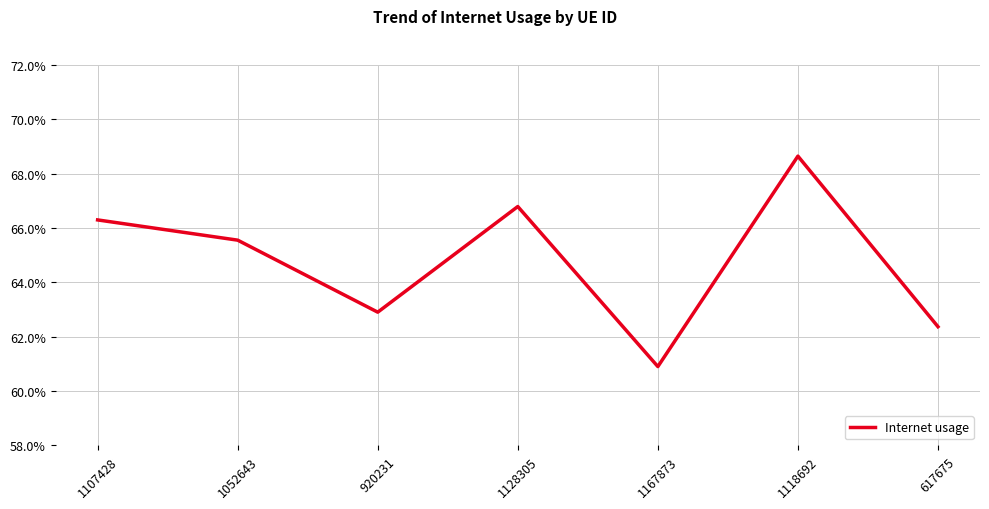

Does the chart display data point markers on the line(s)?

No